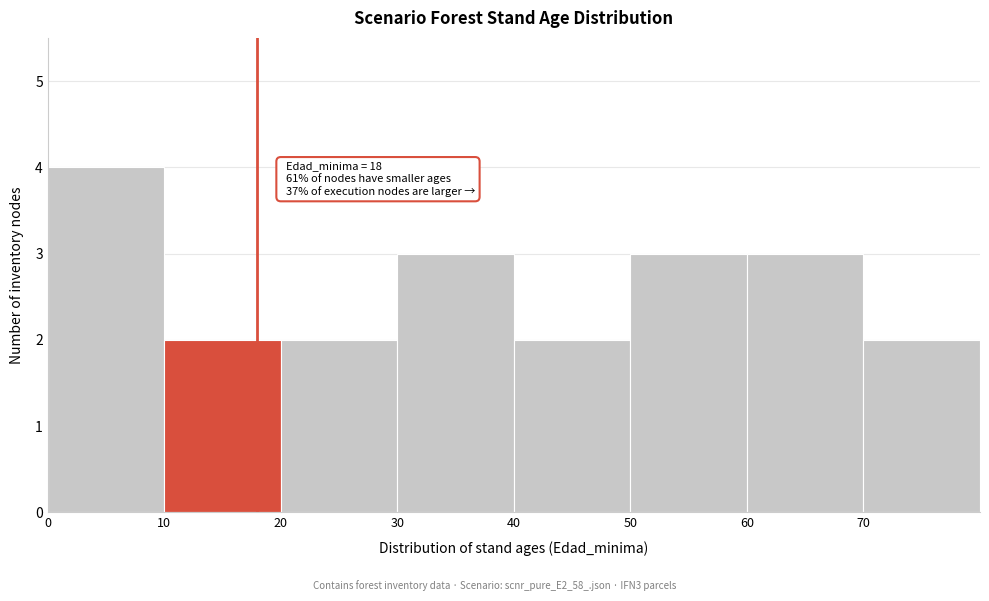

Over which range of the x-axis is the bar tallest?

0 to 10